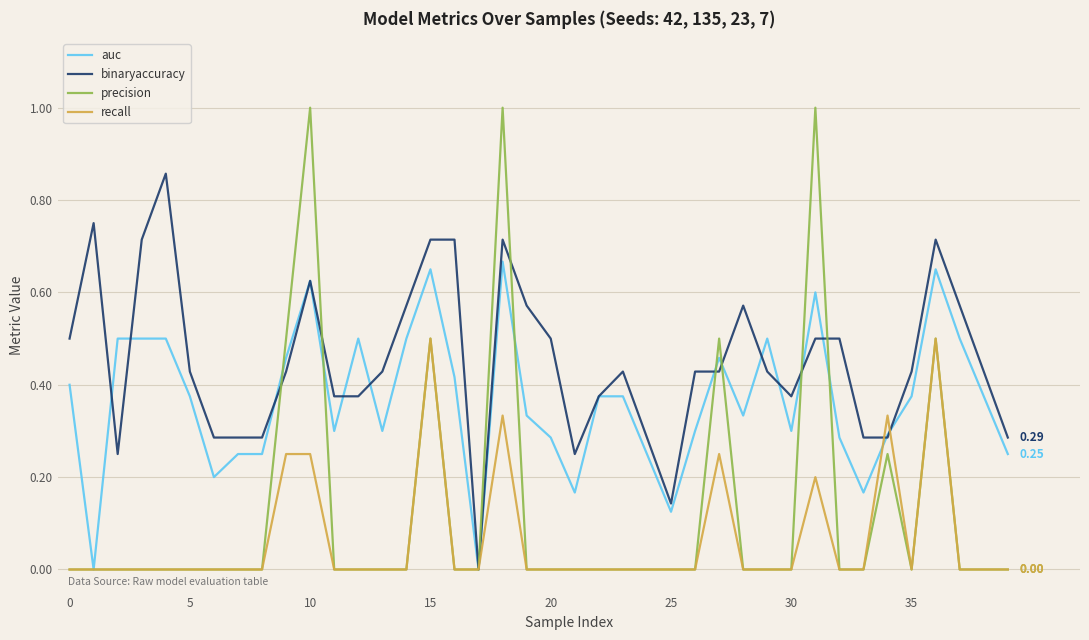

How many binaryaccuracy values are between 0 and 1?

40